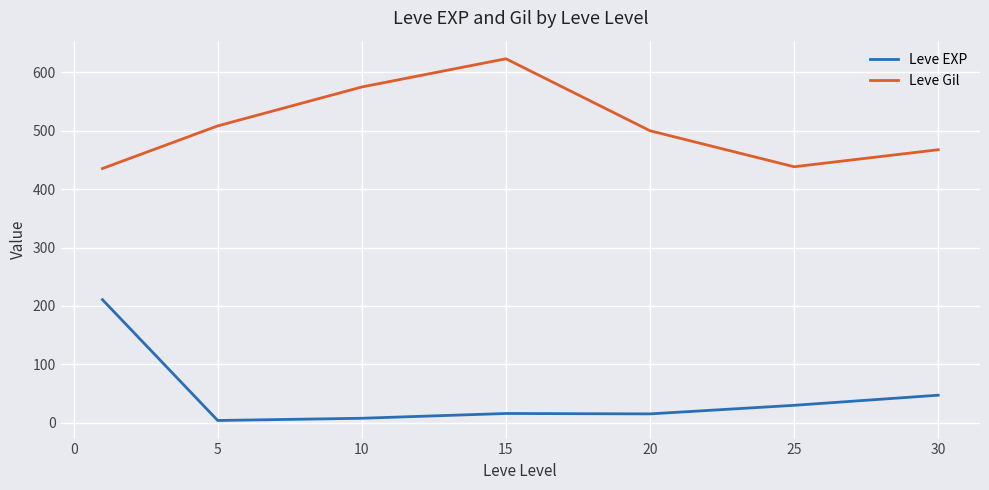

Which series has the largest total across all categories?

Leve Gil